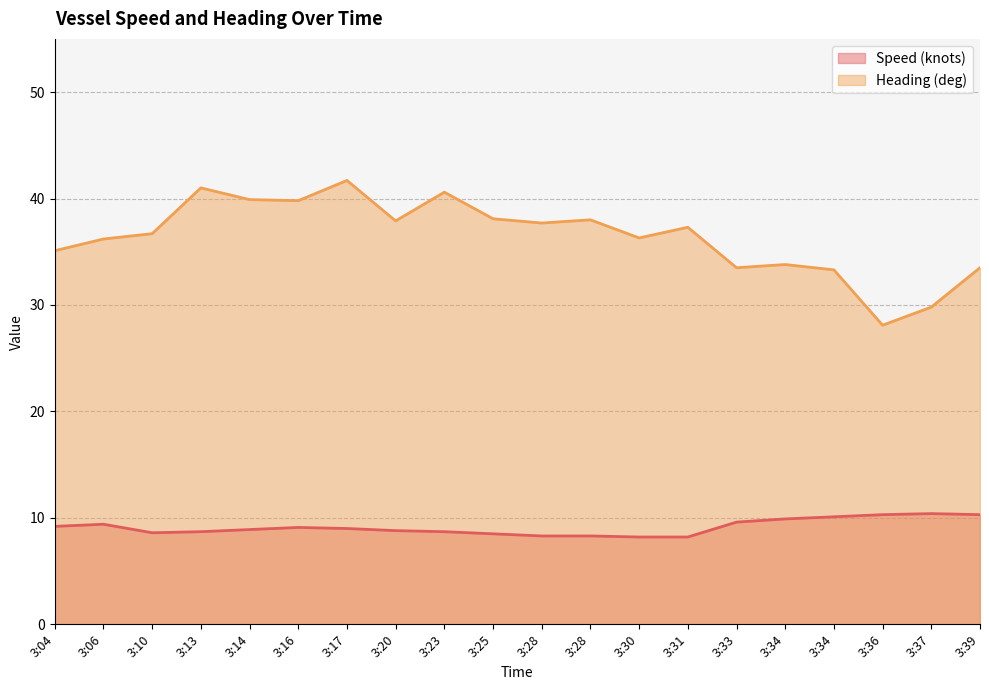

Reading right to left, list all the values displayed in this chart.

Speed (knots): 10.3	10.4	10.3	10.1	9.9	9.6	8.2	8.2	8.3	8.3	8.5	8.7	8.8	9.0	9.1	8.9	8.7	8.6	9.4	9.2
Heading (deg): 33.5	29.8	28.1	33.3	33.8	33.5	37.3	36.3	38.0	37.7	38.1	40.6	37.9	41.7	39.8	39.9	41.0	36.7	36.2	35.1